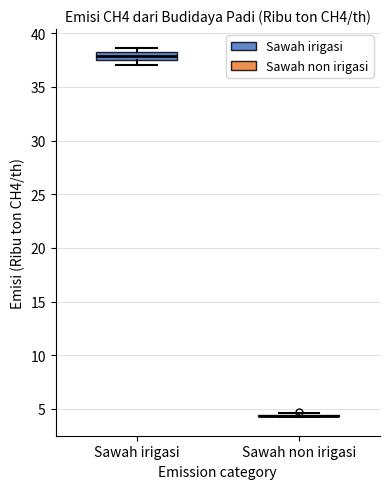

Comparing the boxes themselves (not the whiskers), which one is the tallest?

Sawah irigasi